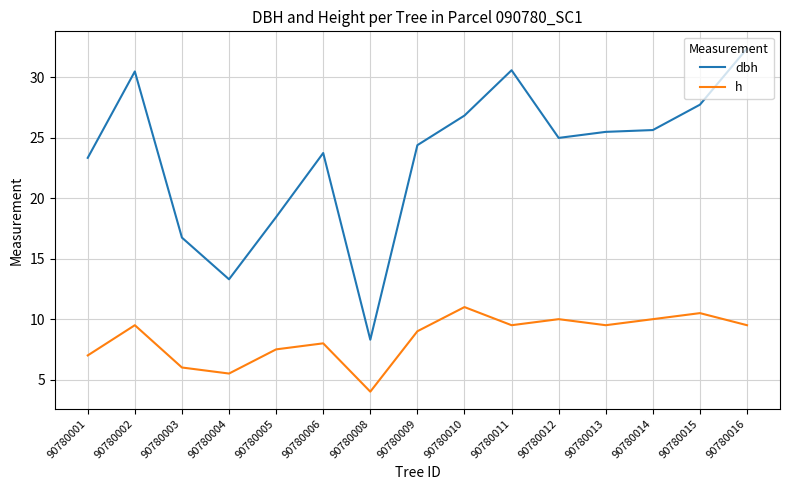

What is the minimum value for dbh?

8.3